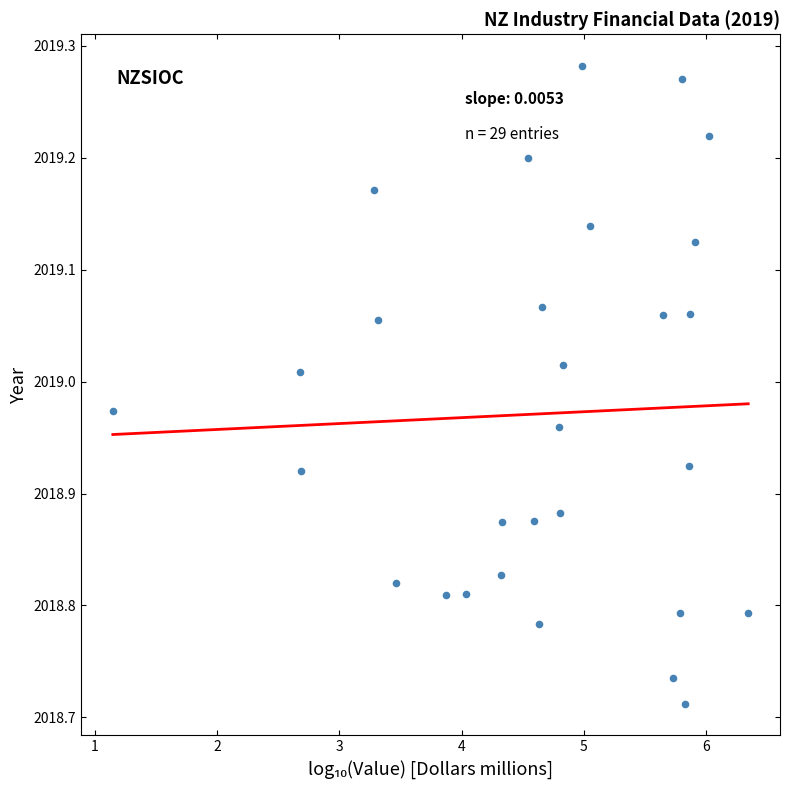

What is the range of X values (max minus min)?

5.2